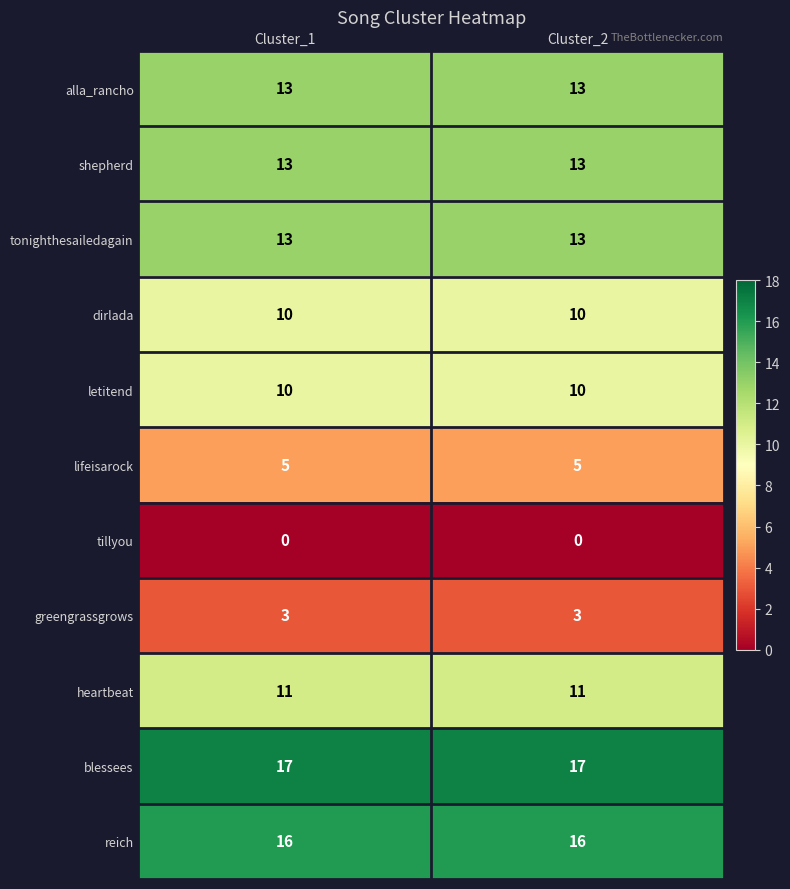

Reading right to left, what are all the values shown in this chart?

alla_rancho: 13	13
shepherd: 13	13
tonighthesailedagain: 13	13
dirlada: 10	10
letitend: 10	10
lifeisarock: 5	5
tillyou: 0	0
greengrassgrows: 3	3
heartbeat: 11	11
blessees: 17	17
reich: 16	16